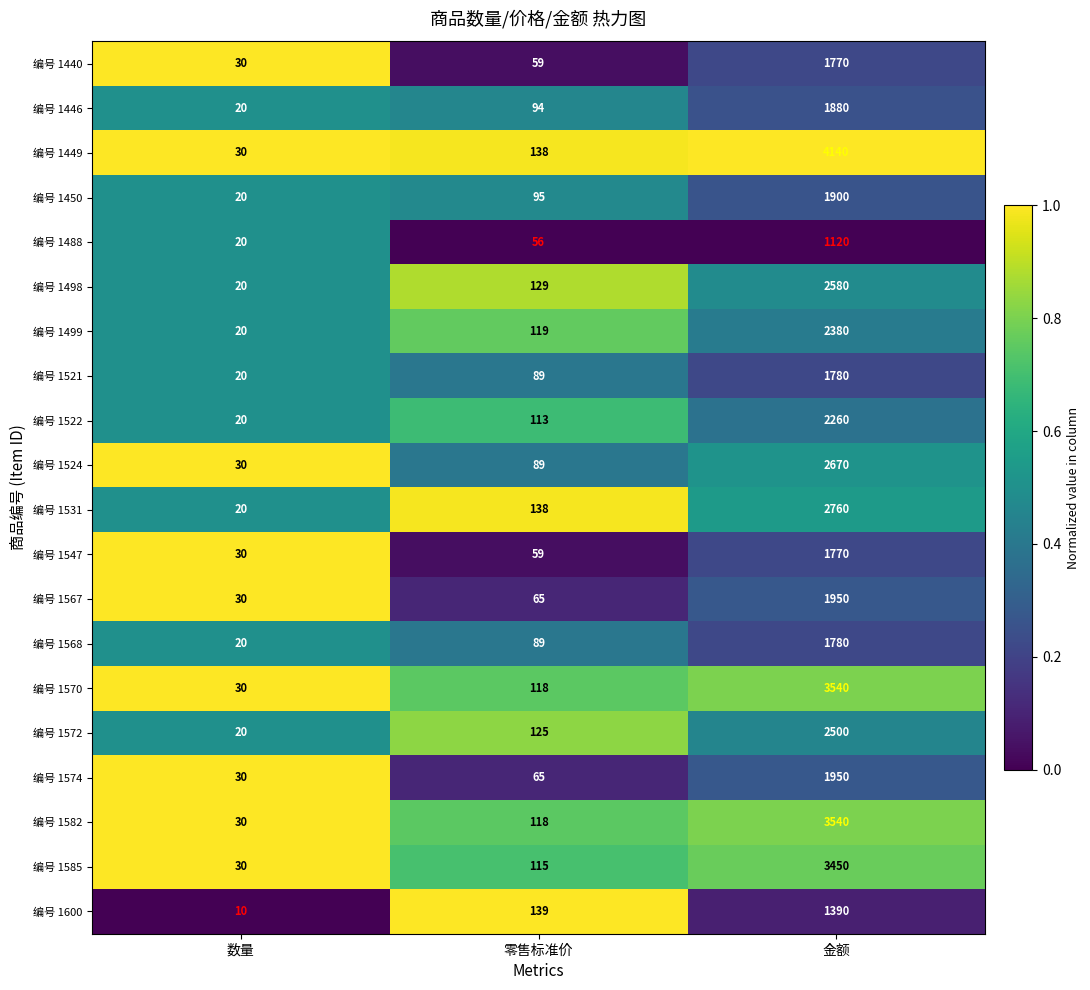

Which series changed the most between 数量 and 零售标准价?

编号 1600